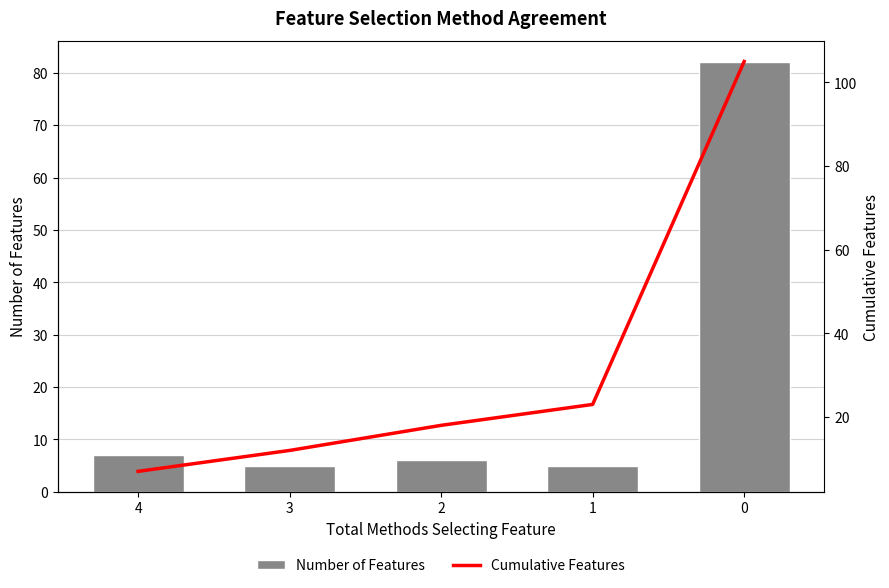

Between 2 and 1, which series saw the biggest shift?

Cumulative Features